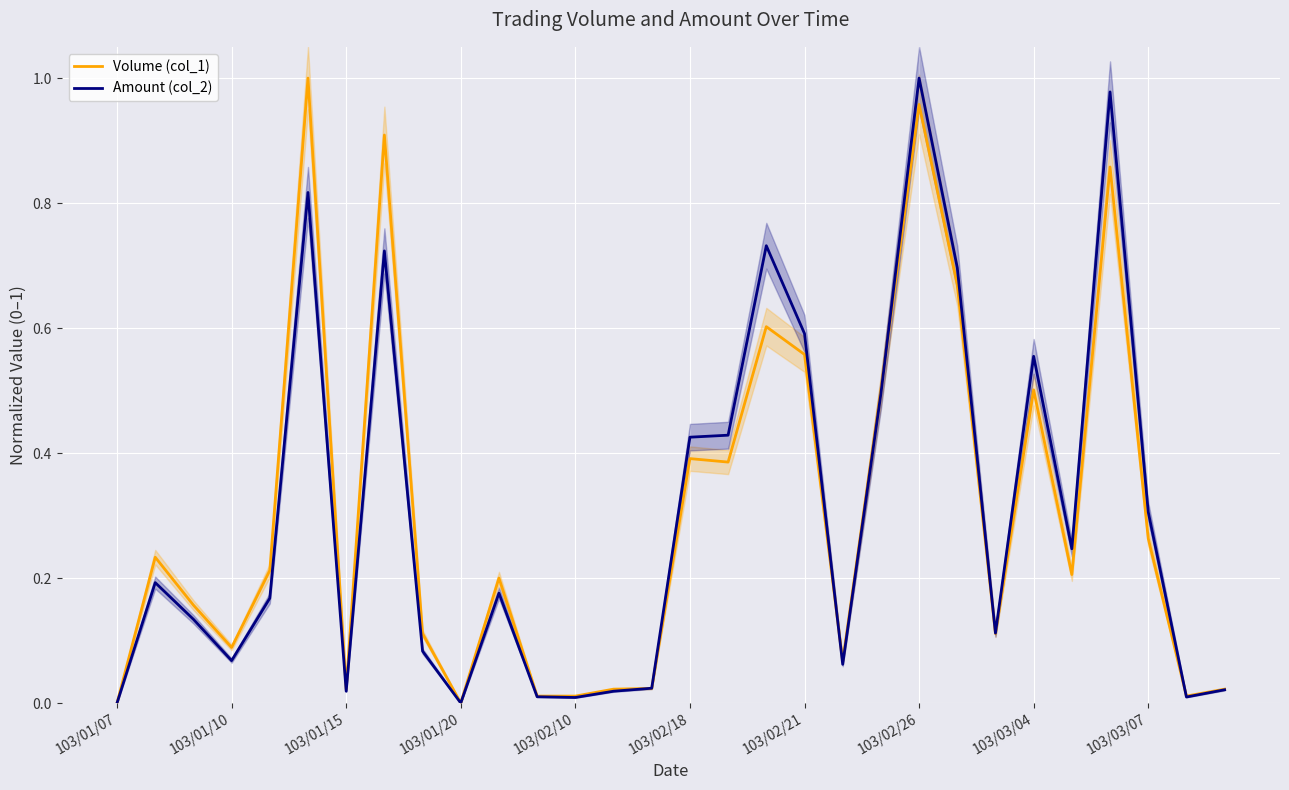

True or false: Amount (col_2) and Volume (col_1) intersect in this chart.

True